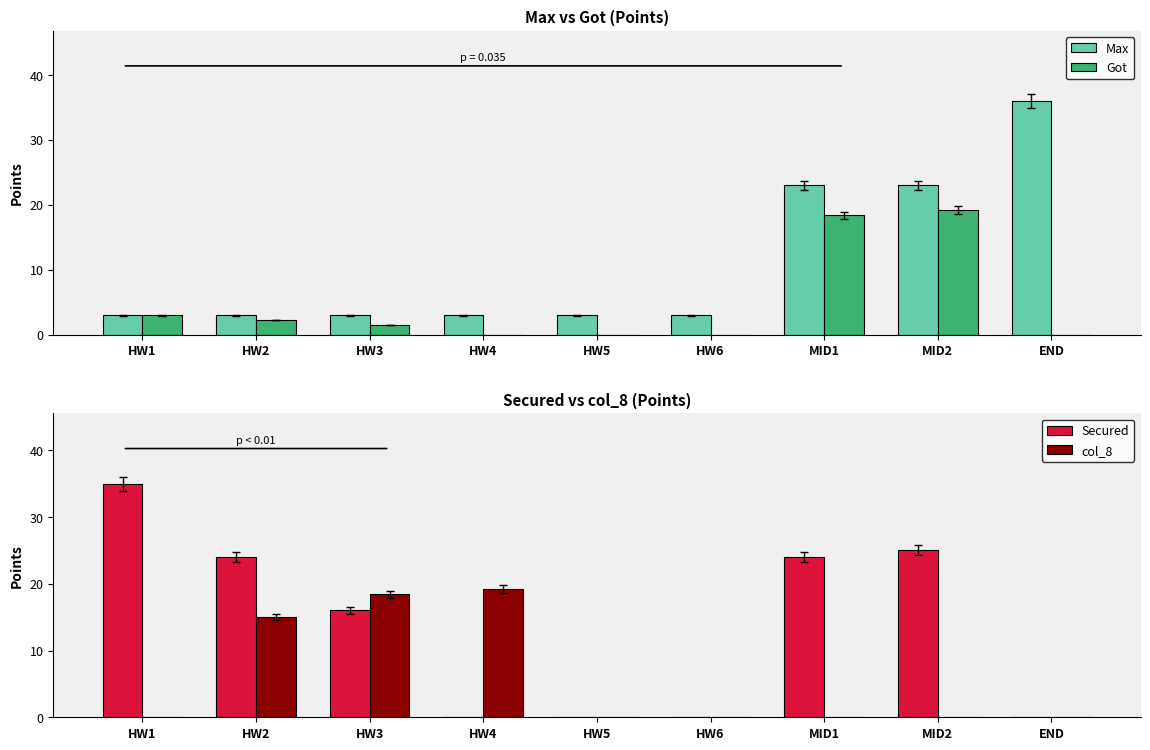

Rank the categories by Secured value from lowest to highest.

HW4, HW5, HW6, END, HW3, HW2, MID1, MID2, HW1